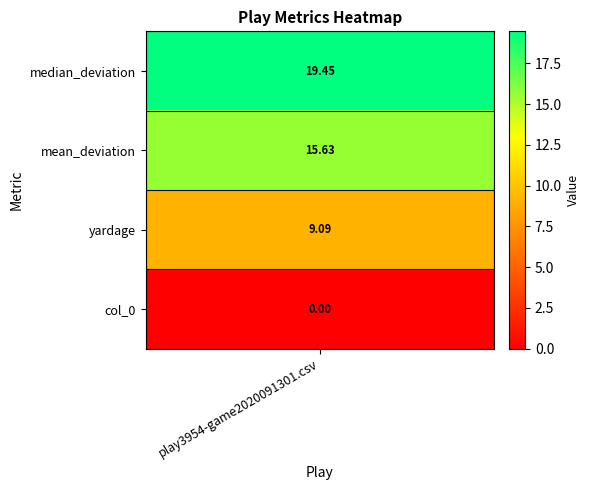

What is the change in value from 2 to 3?

-3.8